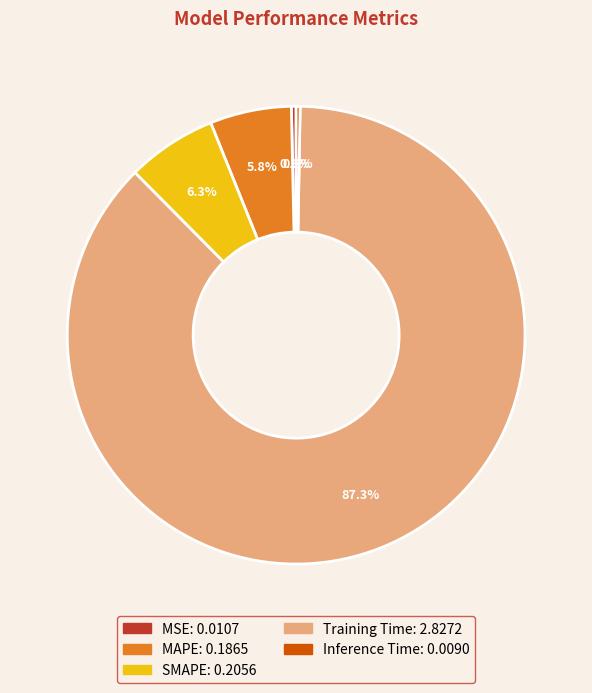

What portion of the pie excludes MSE?

99.7%